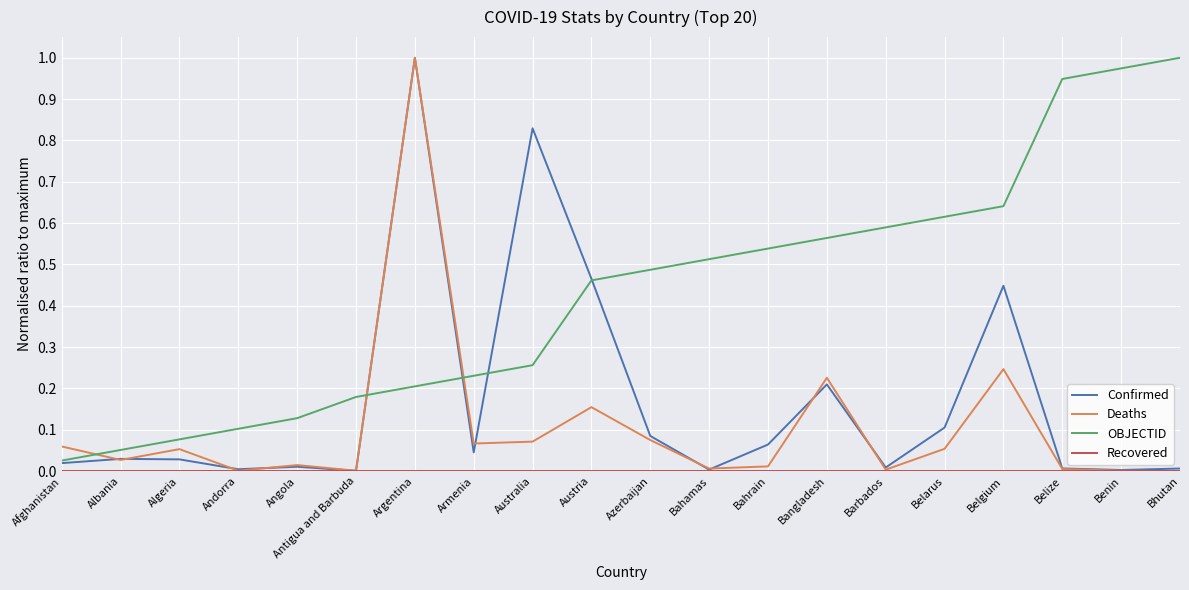

At which category is the sum across all series the highest?

Argentina